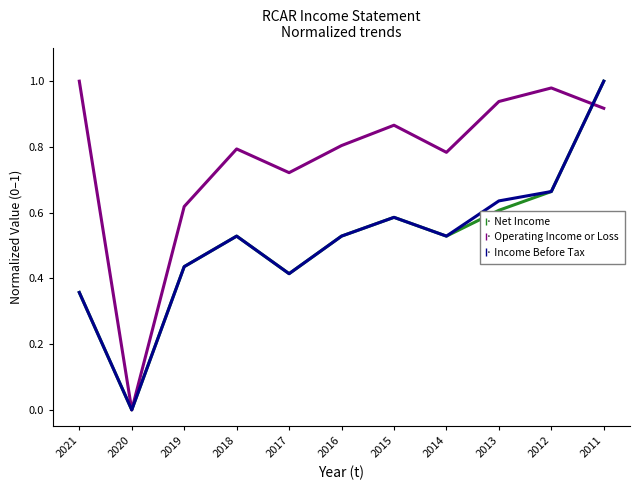

What is the total value across all series at 2014?

1.8